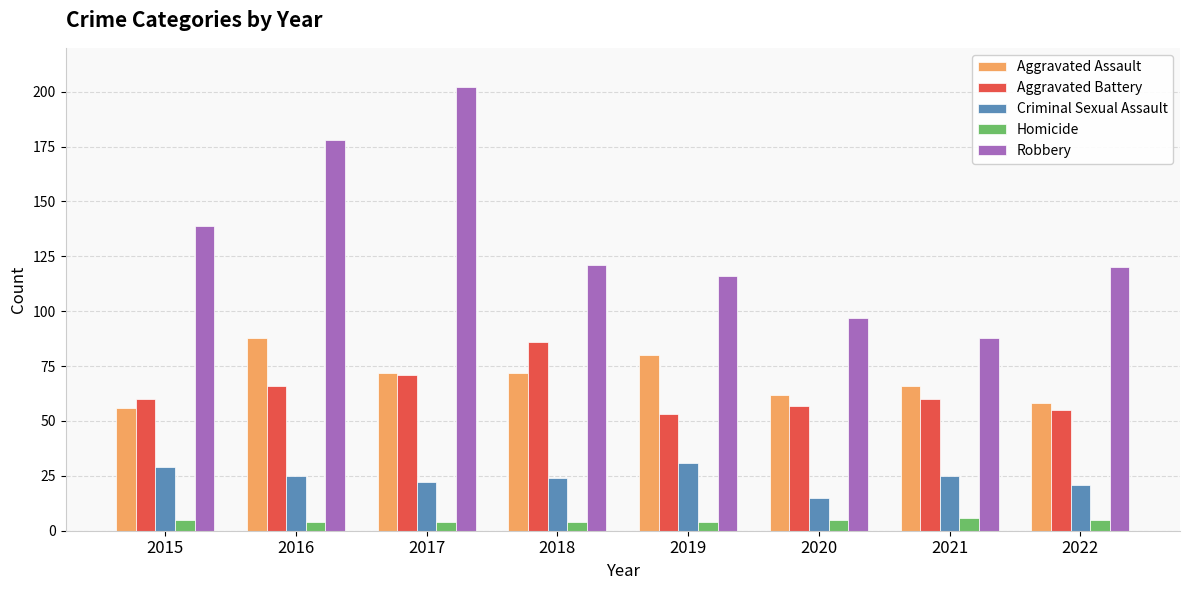

At which category is the sum across all series the highest?

2017